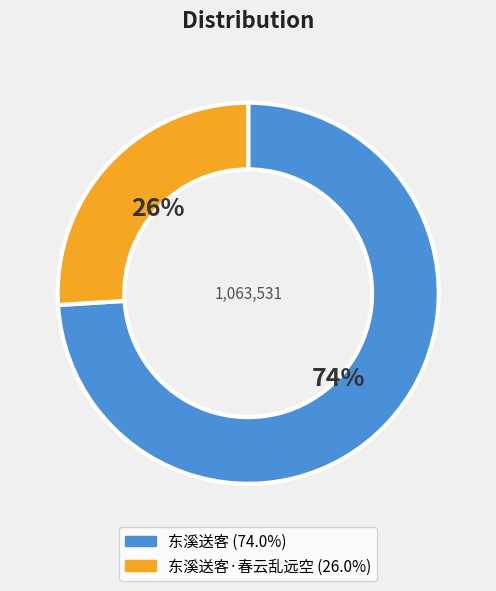

Is there any slice that represents more than half of the pie?

Yes